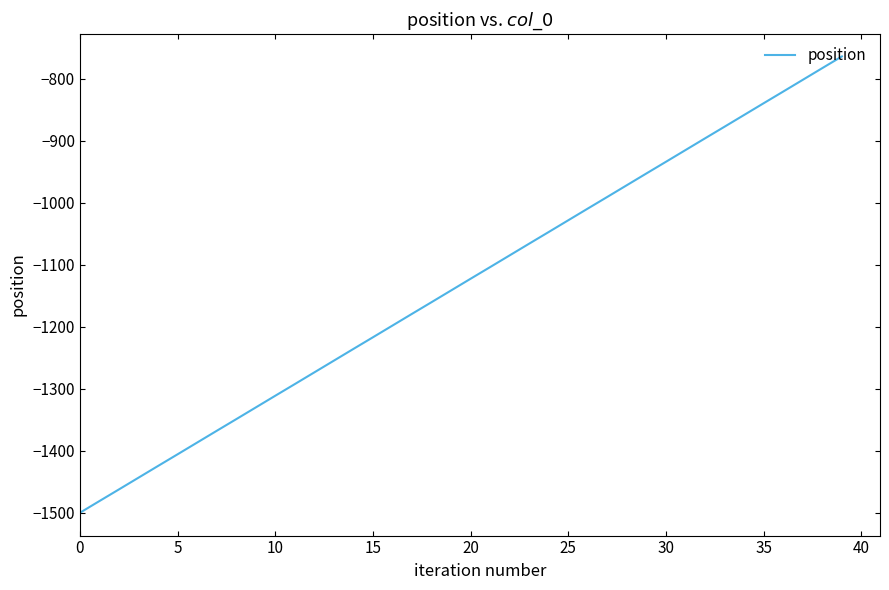

What is the difference between the maximum and minimum values?

735.8